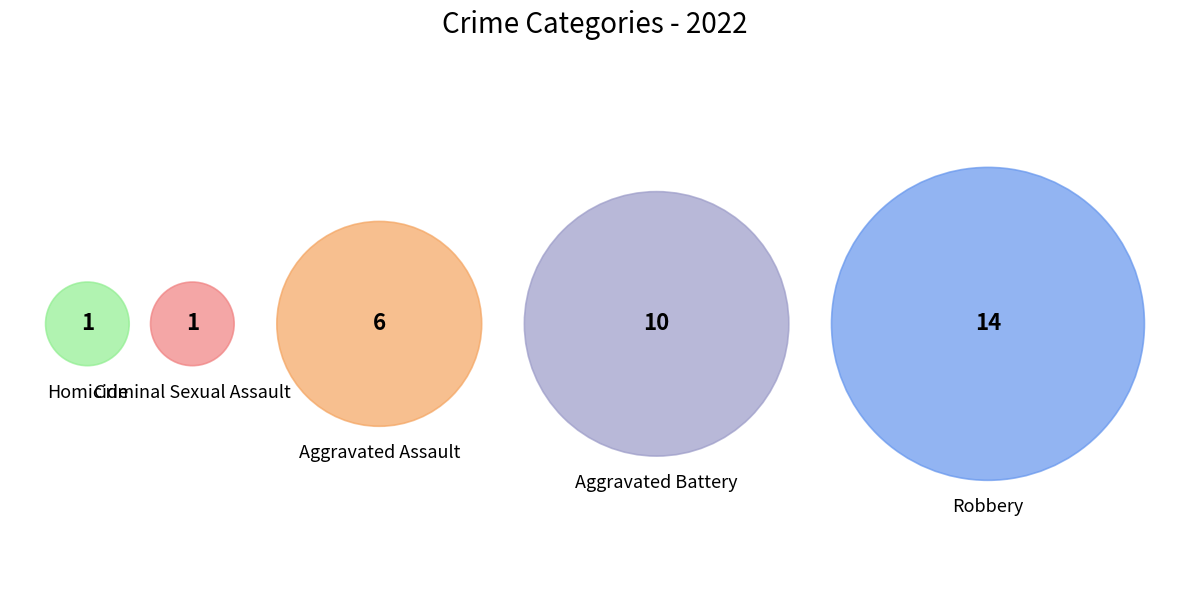

Rank the categories by value from lowest to highest.

Criminal Sexual Assault, Homicide, Aggravated Assault, Aggravated Battery, Robbery